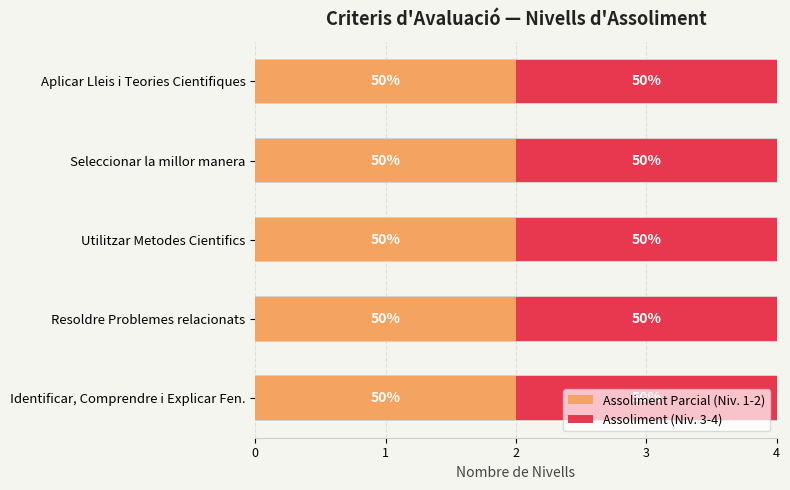

Is it true that Nivell 2 equals 2 at 2.1?

True